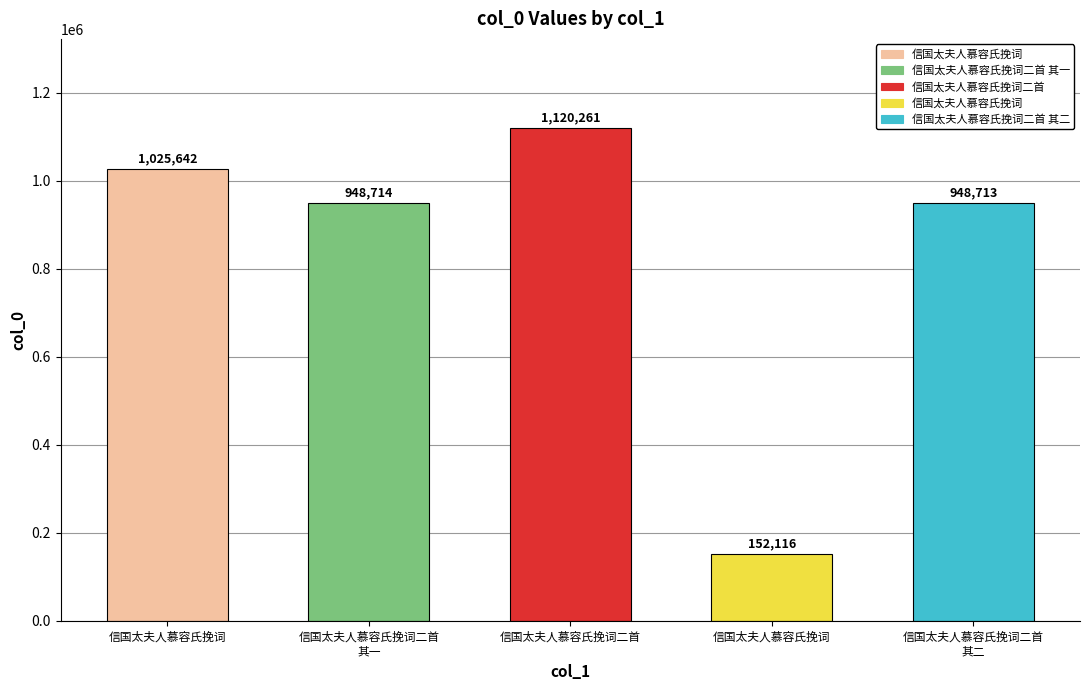

What is the greatest value displayed?

1120261